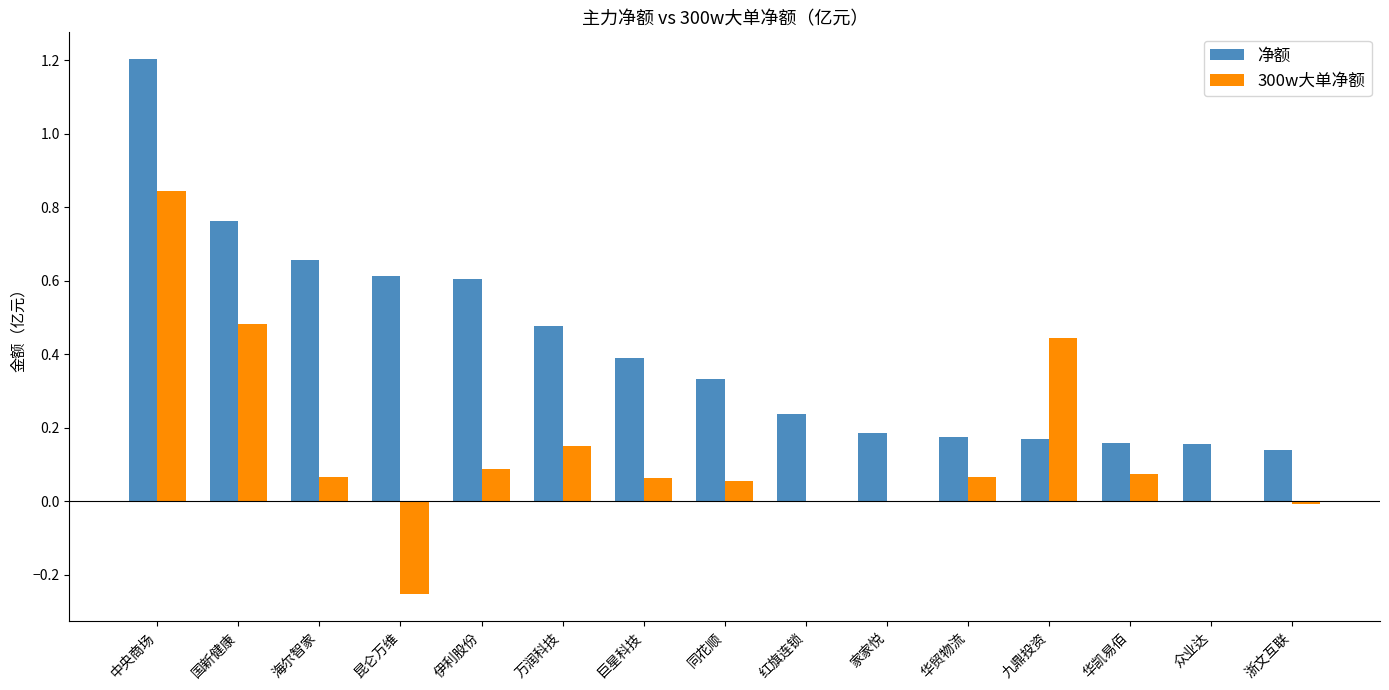

Where does the 300w大单净额 series first go above 0?

中央商场